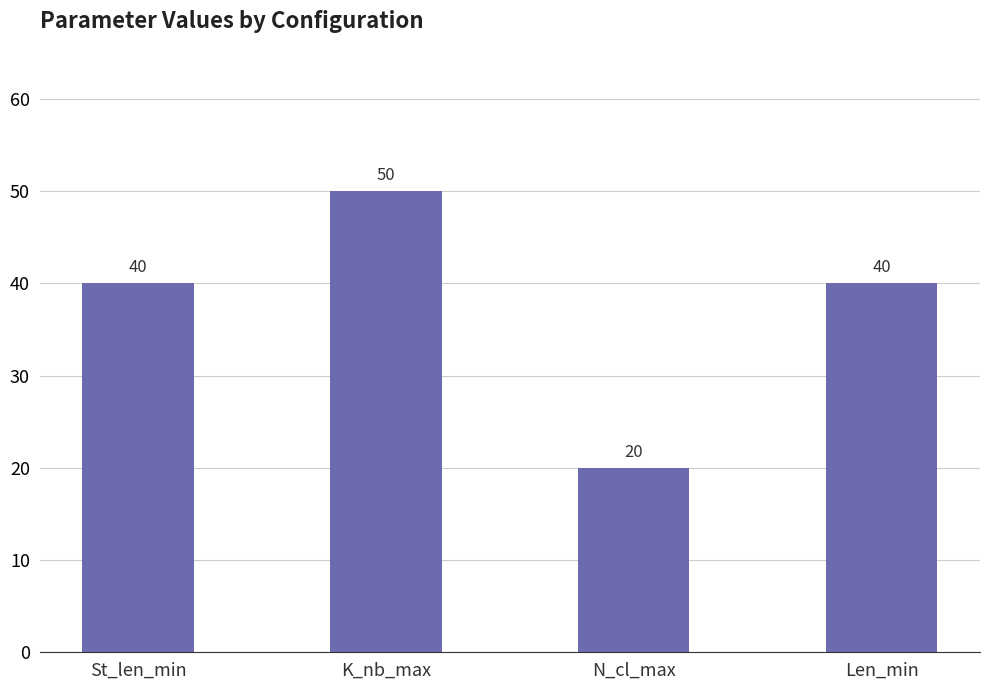

What is the difference between the maximum and second lowest values?

10